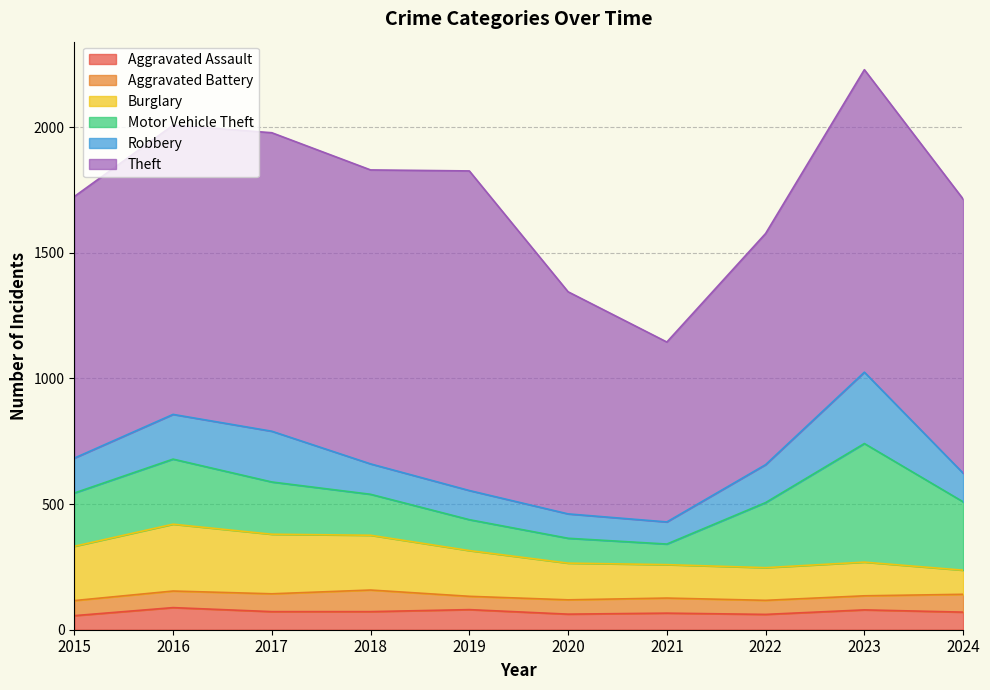

Where is the first local maximum for Motor Vehicle Theft?

2016